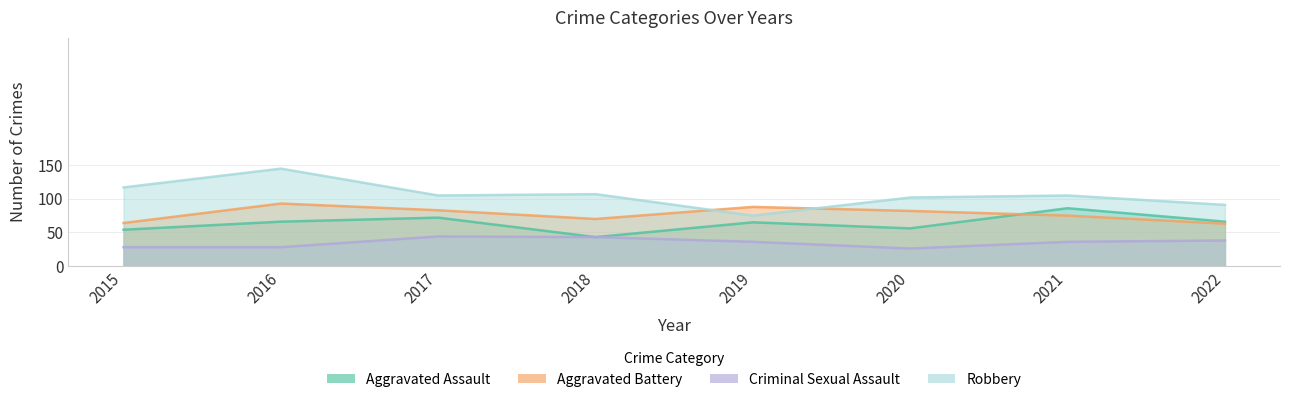

Where is Aggravated Battery nearest to the value 78?

2021